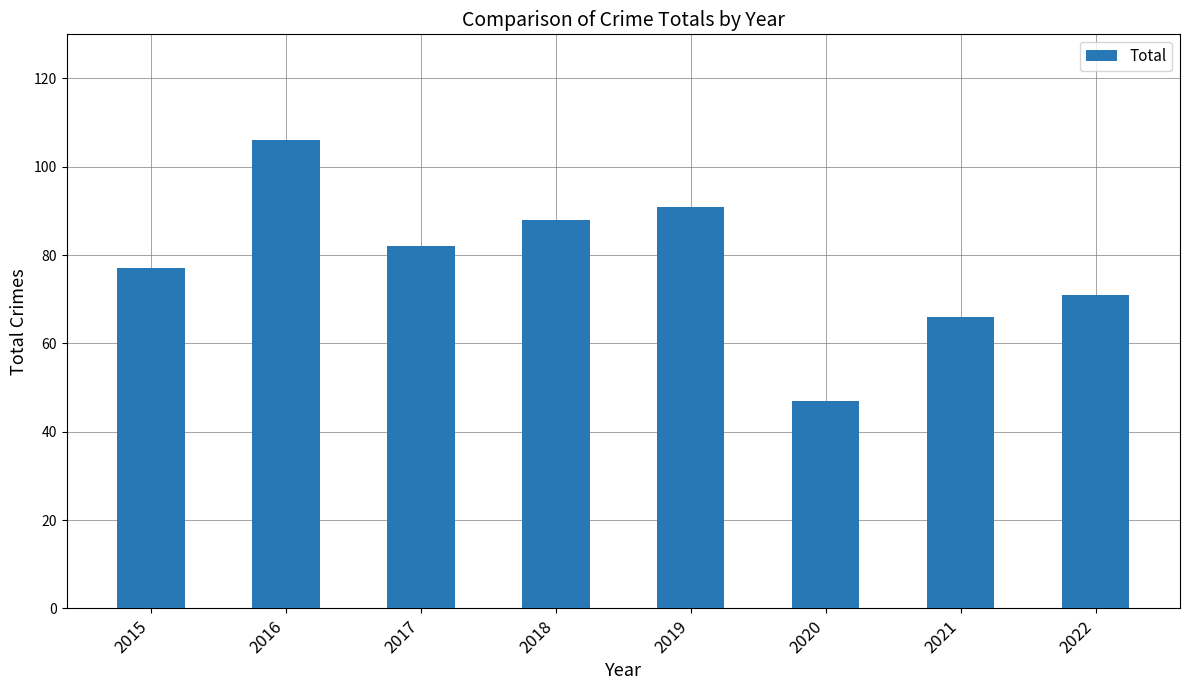

Where is the data nearest to the value 76?

2015